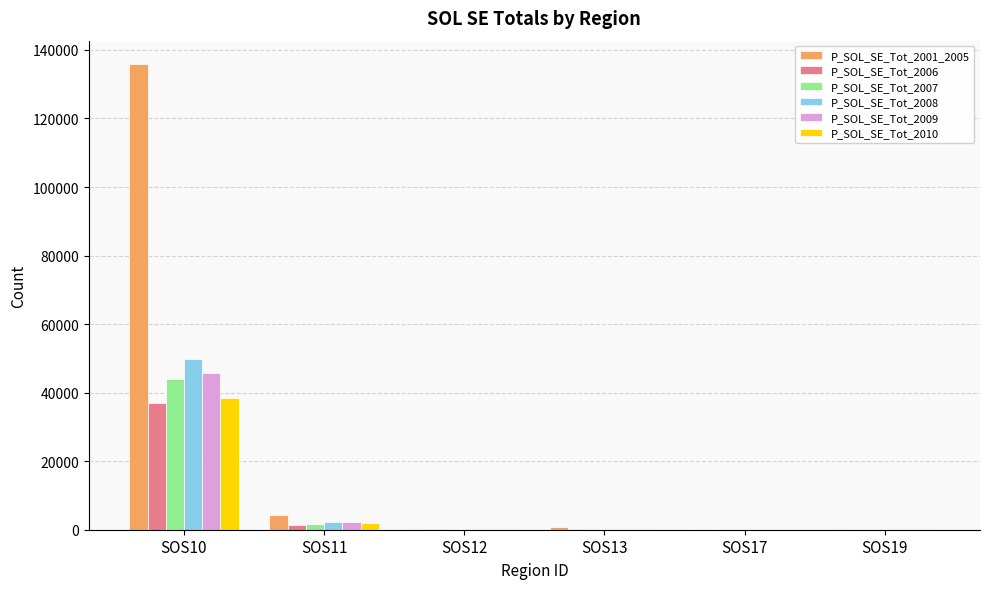

How many categories are shown in the chart?

6